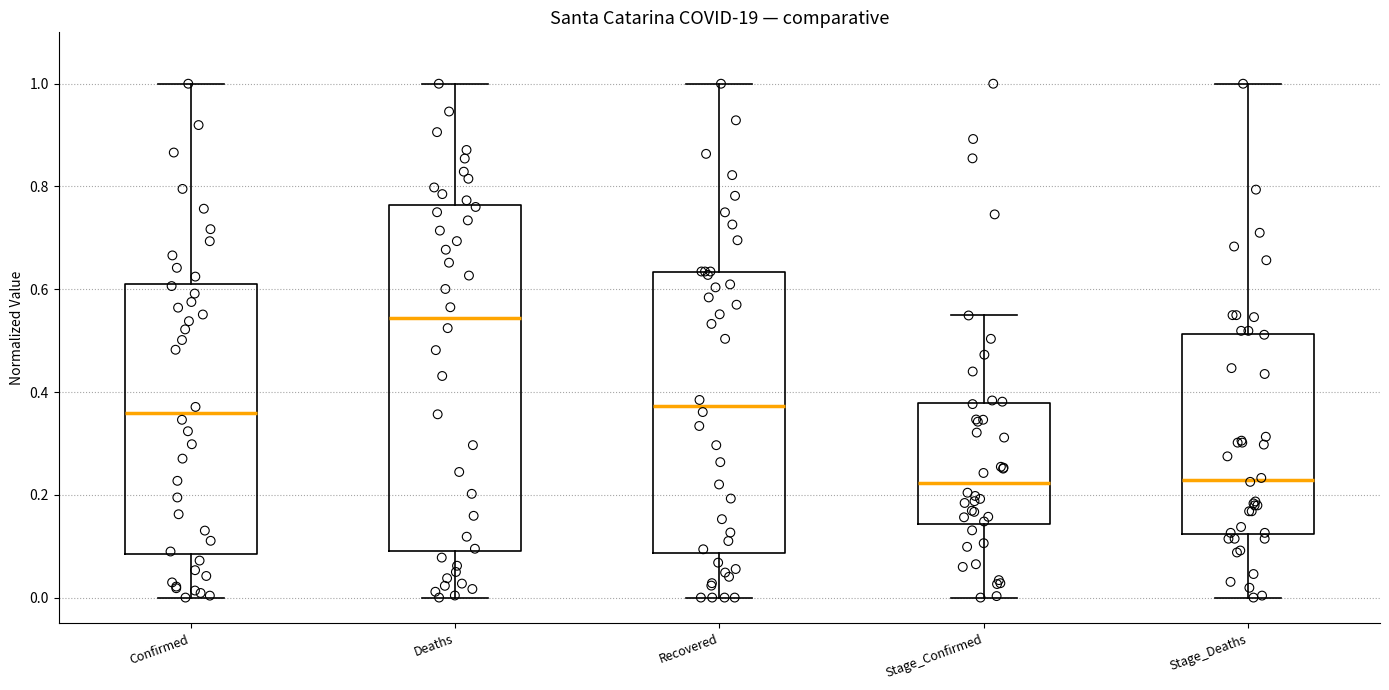

Which box's median line is the highest?

Deaths